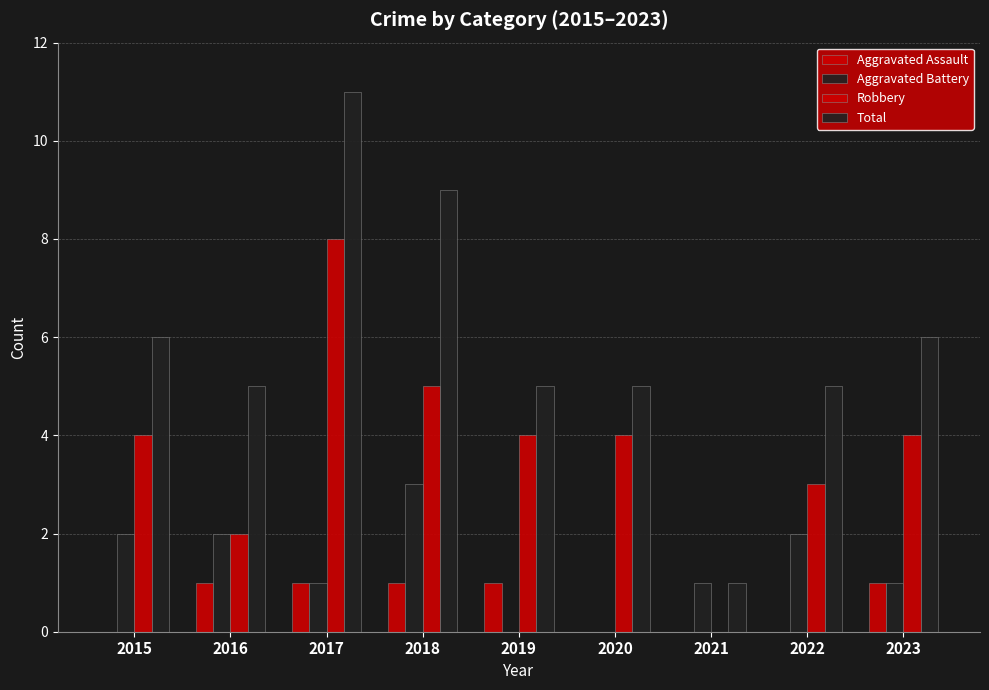

How many distinct data groups are displayed?

4